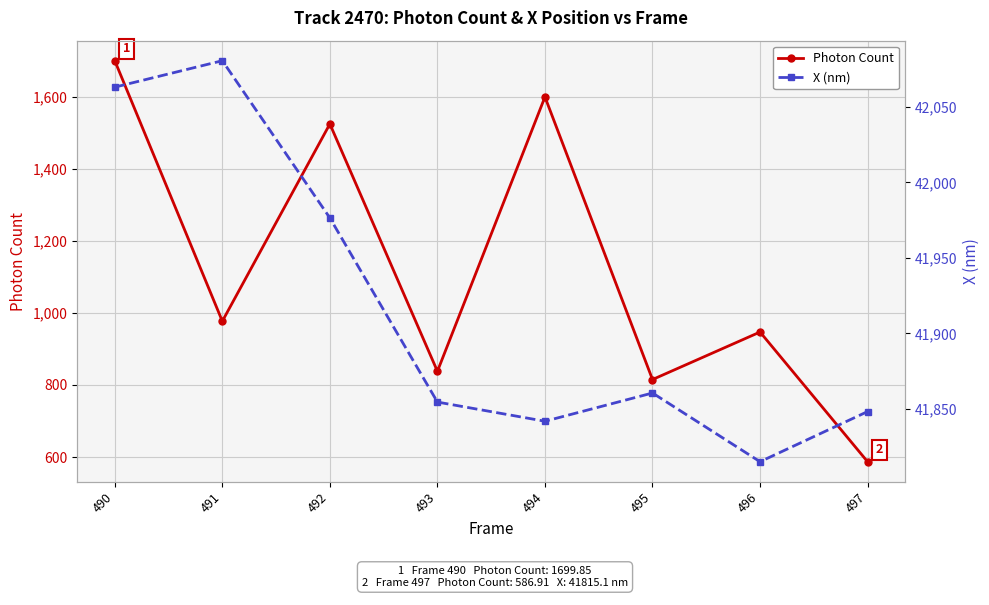

What is the value of the X (nm) point at the 3rd from the left?

41976.5